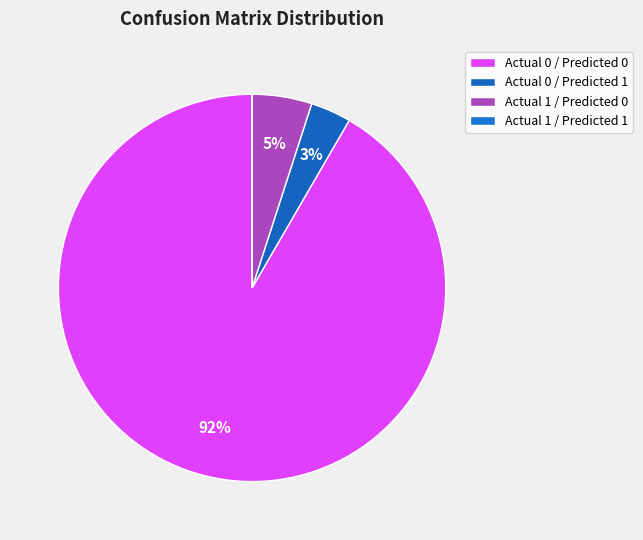

Which slice is the largest?

Actual 0 / Predicted 0